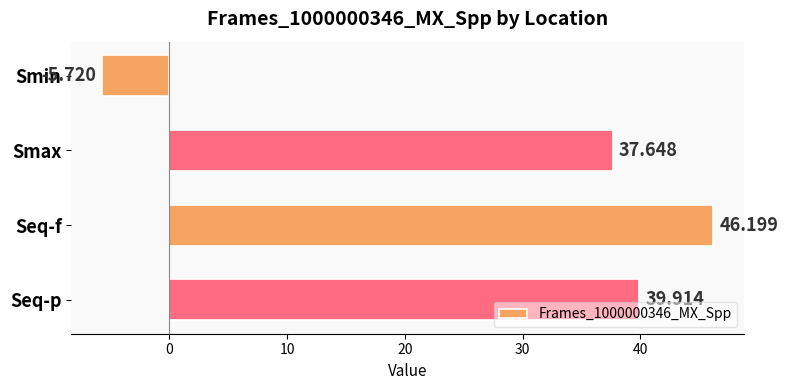

Which category has the lowest value across all series?

Smin